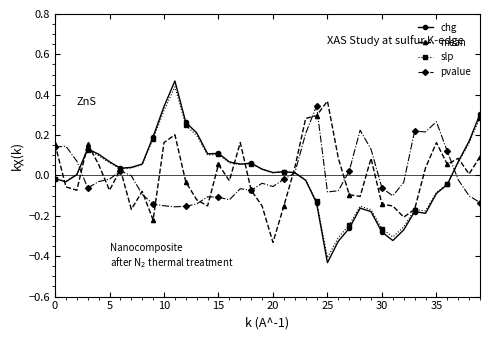

True or false: mean has more than 2 interior local peaks.

True